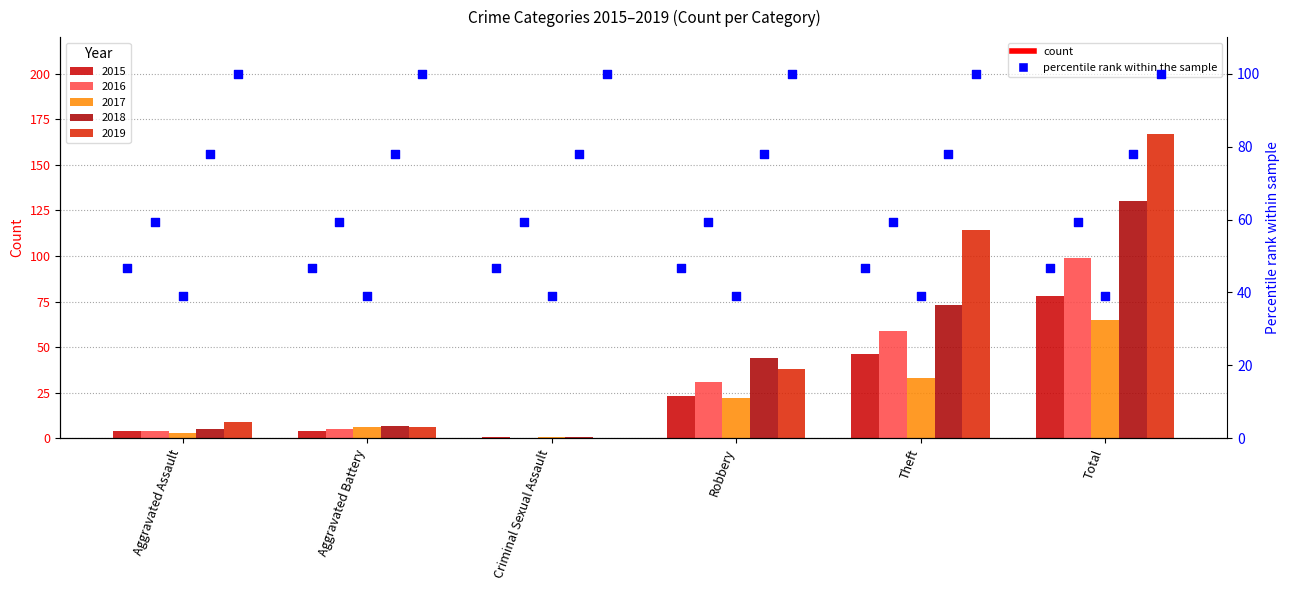

Which series has the largest Y range (max minus min)?

2019